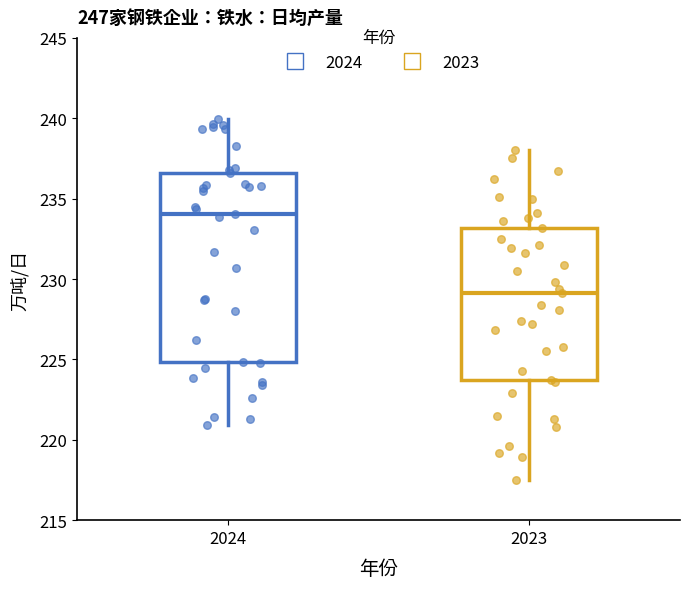

Which box is the tallest, from its lower edge to its upper edge?

2024